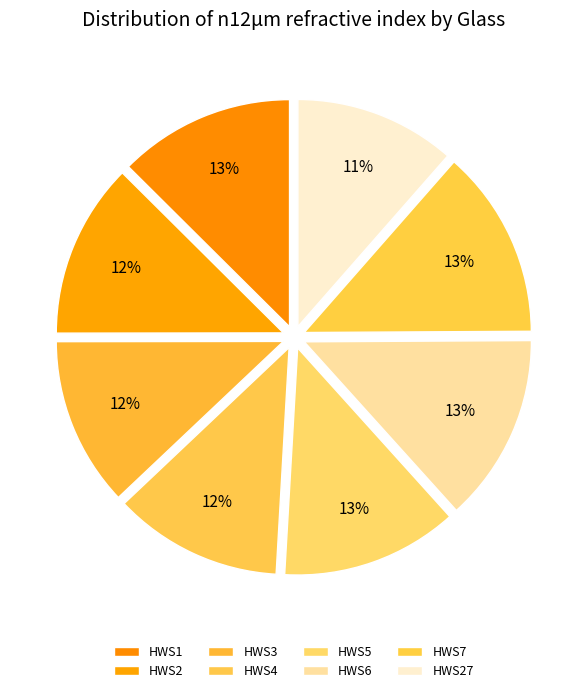

To the nearest percent, what is the average slice percentage?

12%